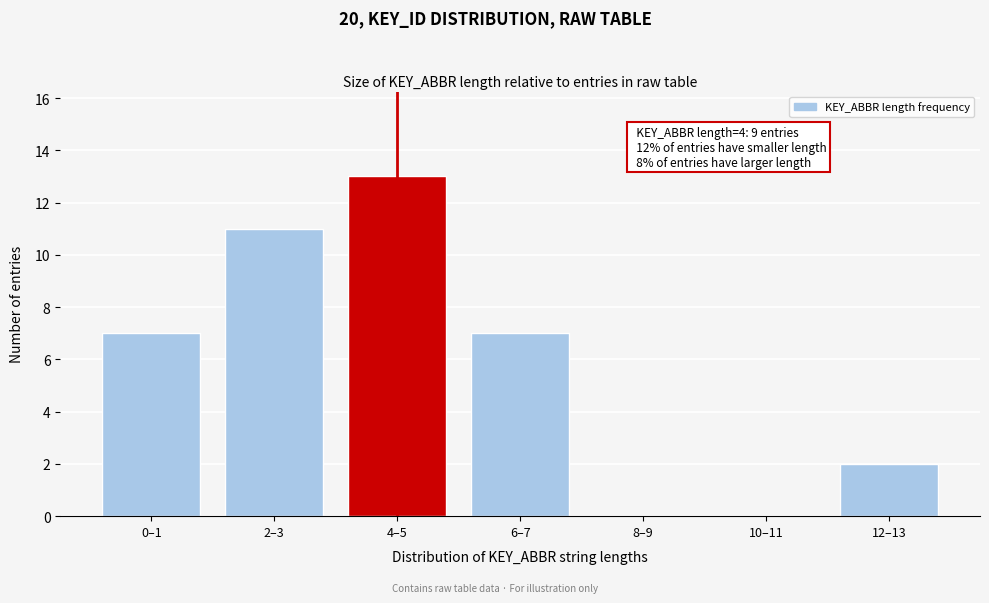

Reading left to right, transcribe all the data shown in this chart.

0–1=7	2–3=11	4–5=13	6–7=7	8–9=0	10–11=0	12–13=2